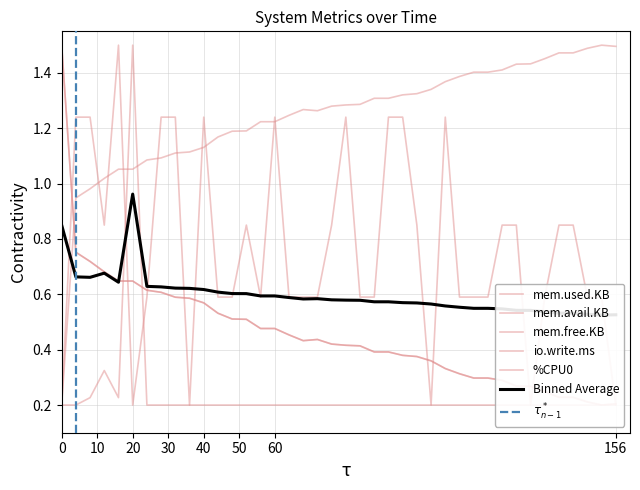

What is the difference between the highest and lowest values at 48?

1.0